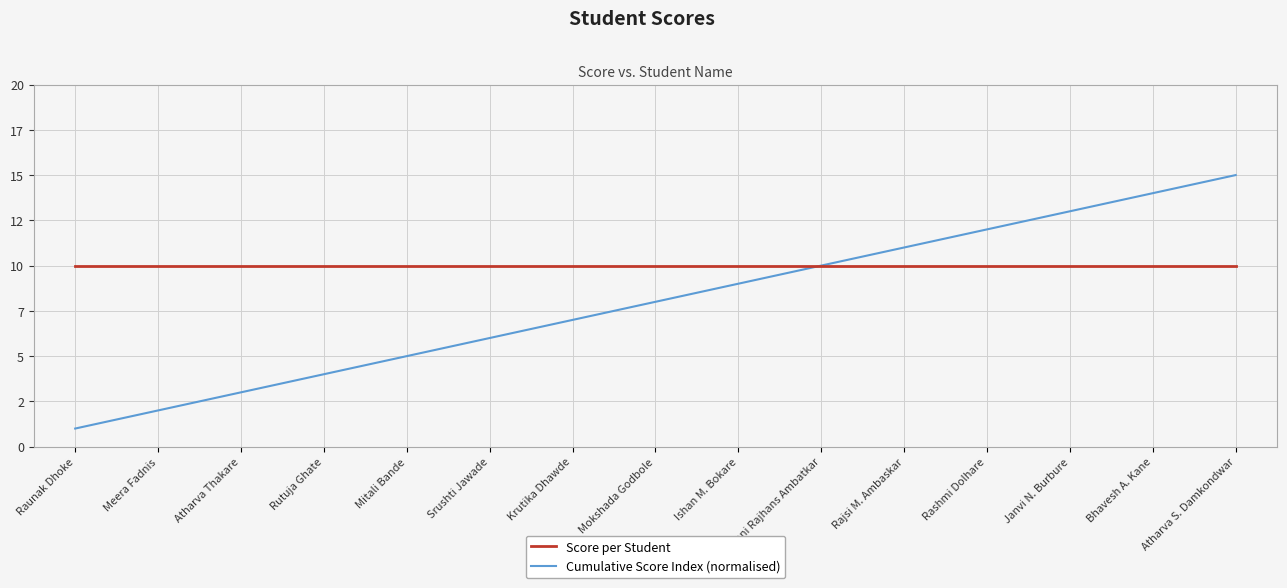

What is the difference between the maximum and minimum values in the Cumulative Score Index (normalised) series?

14